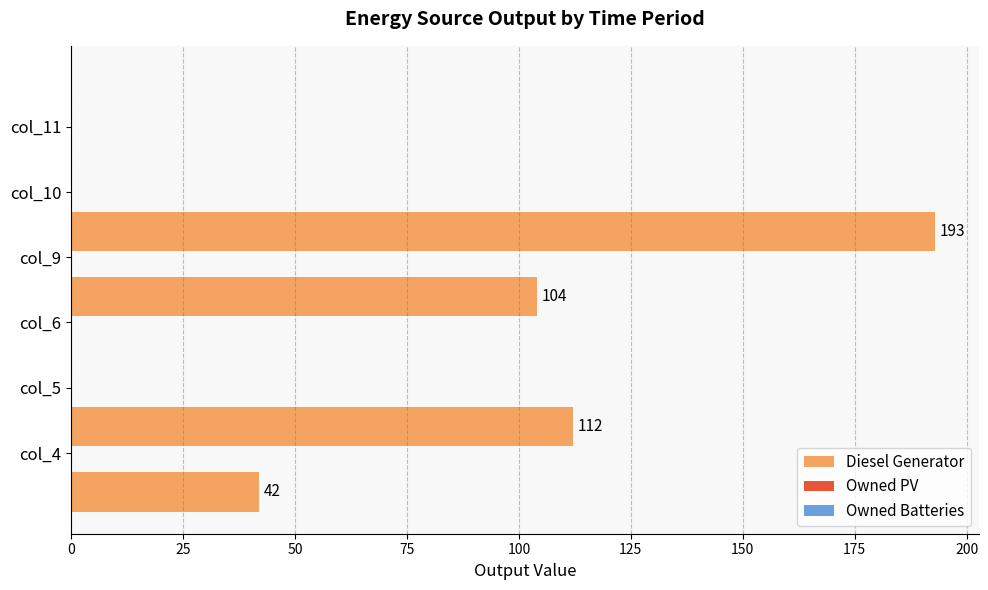

What is the sum of all values?

451